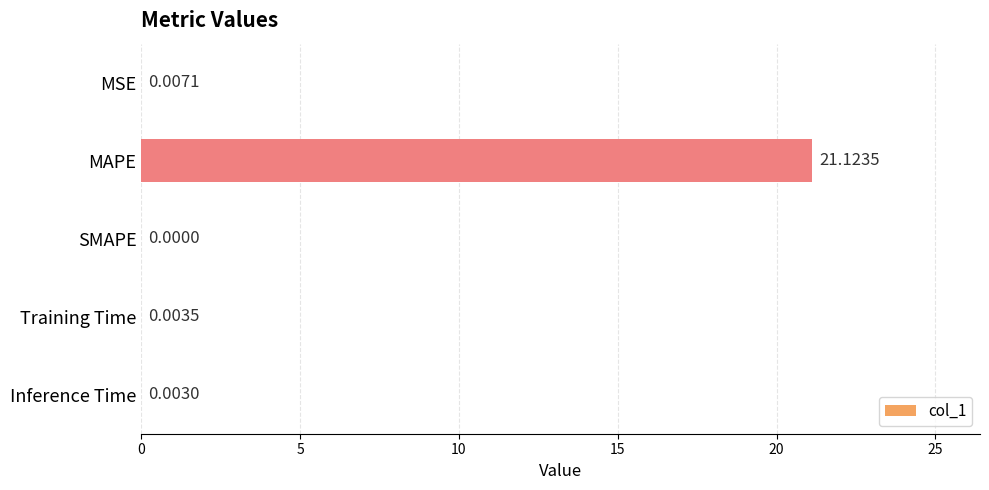

At which label is the value closest to 10?

MSE